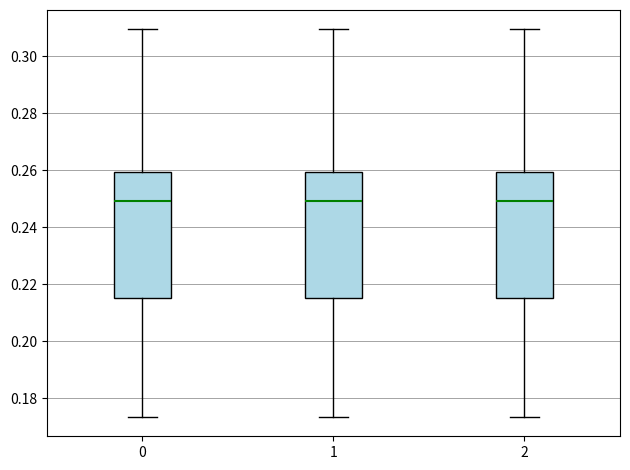

Reading left to right, transcribe this box plot: for each box, give where its median line is, the range the box spans, and where its two whiskers end, as read against the y-axis. The values are not printed on the chart, so give them approximately, as read against the axis.

0: median 0.250, box 0.216 to 0.260, whiskers 0.174 to 0.310
1: median 0.250, box 0.216 to 0.260, whiskers 0.174 to 0.310
2: median 0.250, box 0.216 to 0.260, whiskers 0.174 to 0.310